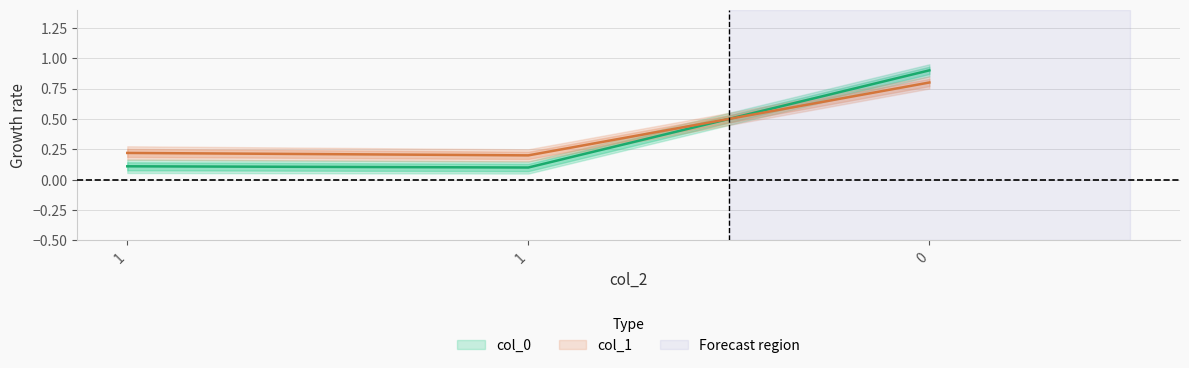

At 0, list the series in order from smallest to largest.

col_1, col_0